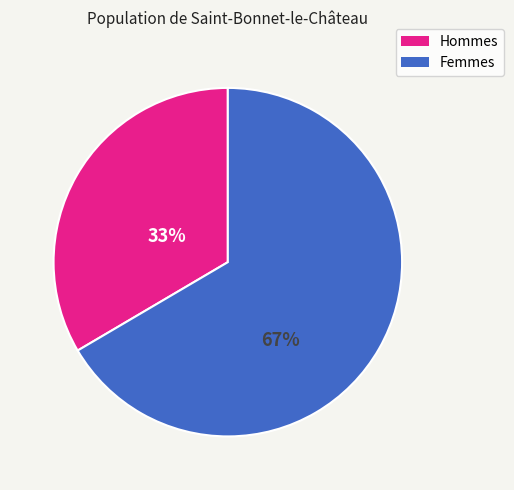

To the nearest percent, what is the average slice percentage?

50%